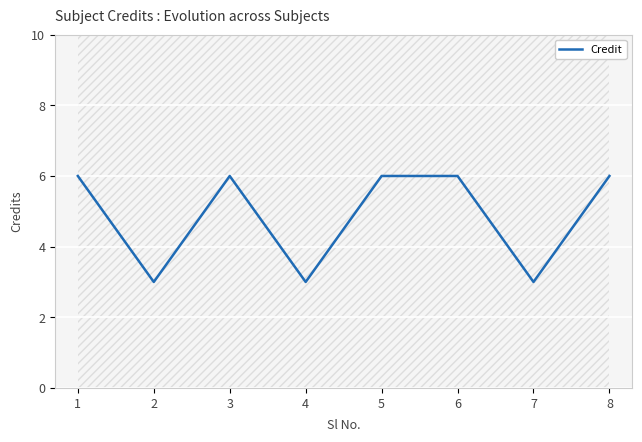

What is the sum of all values?

39